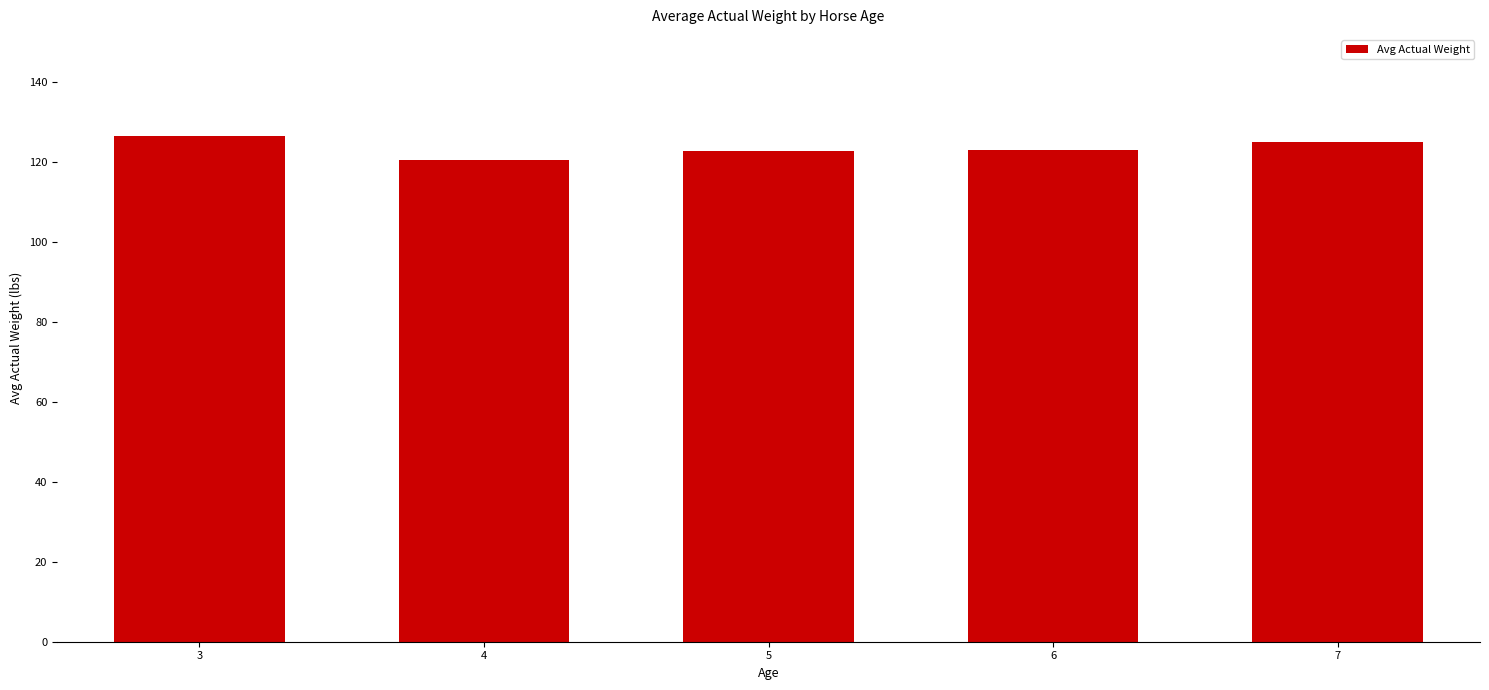

Does the chart contain stacked bars?

No